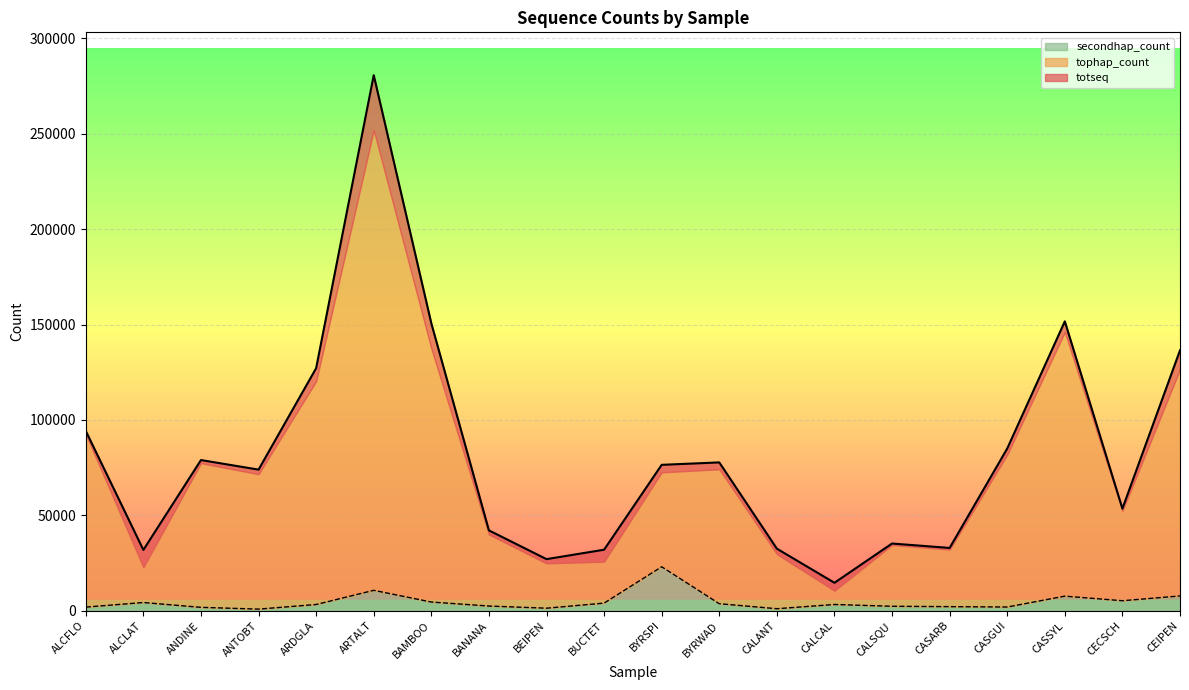

Read the totseq value at CALCAL.

14660